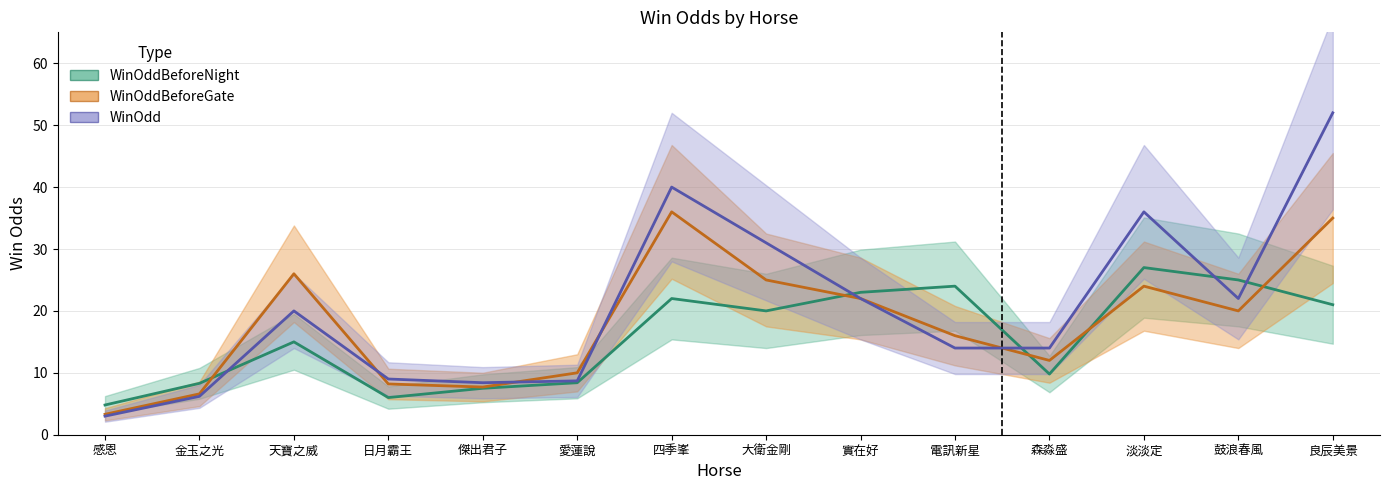

At 鼓浪春風, list the series in order from largest to smallest.

WinOddBeforeNight, WinOdd, WinOddBeforeGate